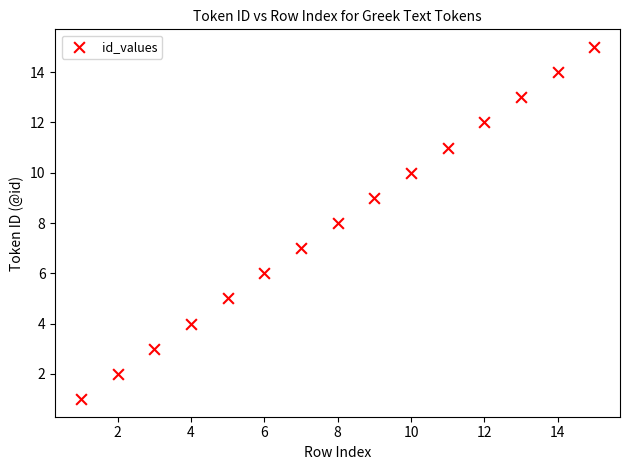

What is the range of Y values (max minus min)?

14